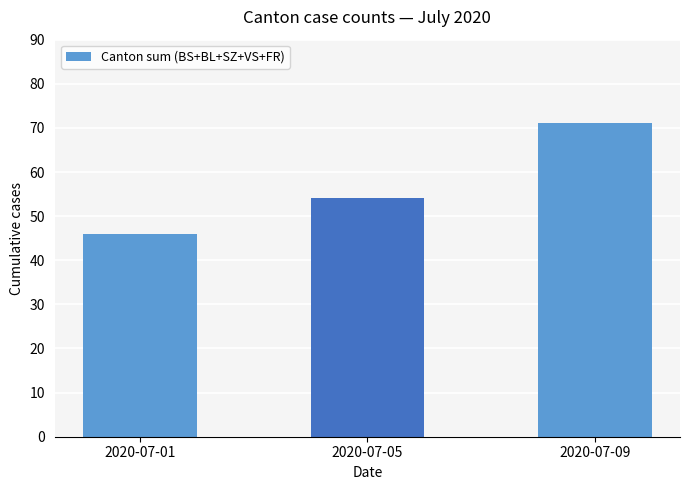

What is the maximum value shown in the chart?

71